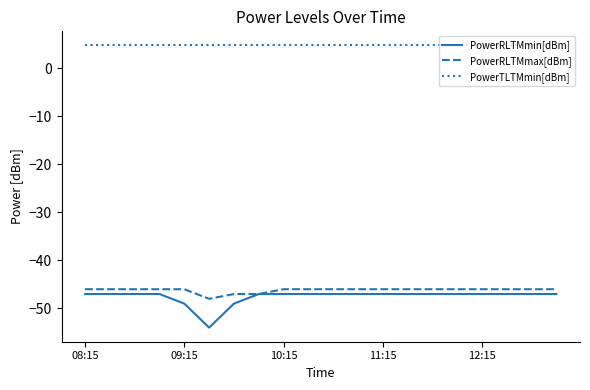

What is the maximum value shown in the chart?

4.8